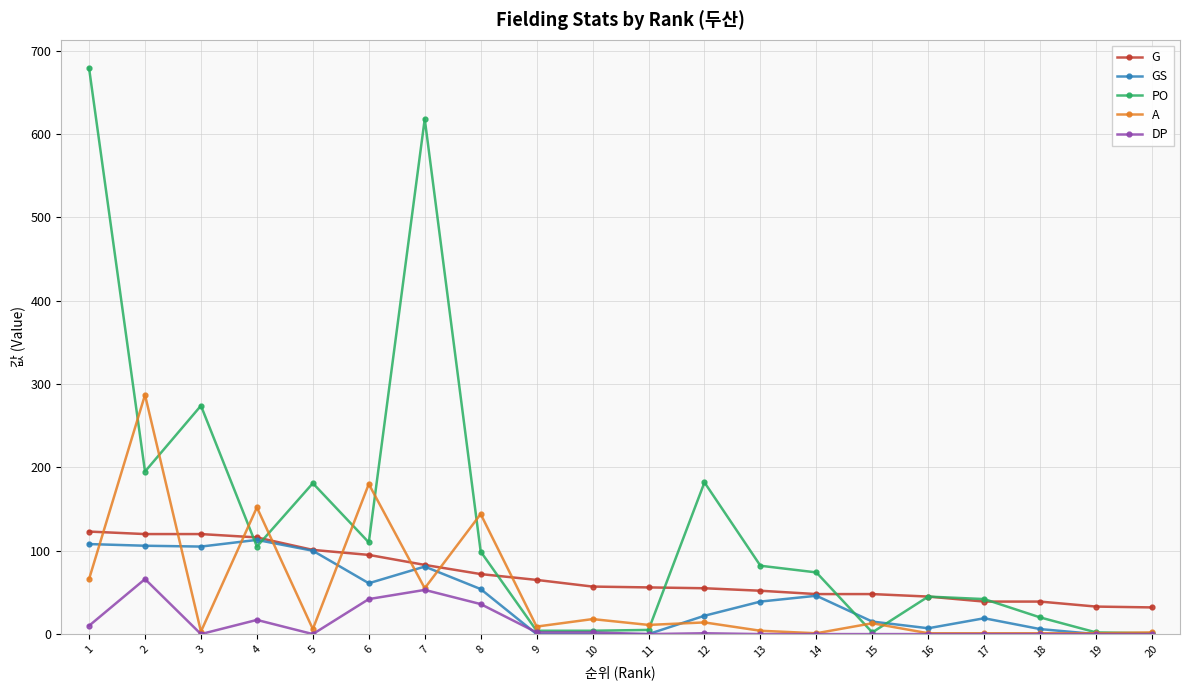

What is the maximum value shown in the chart?

679